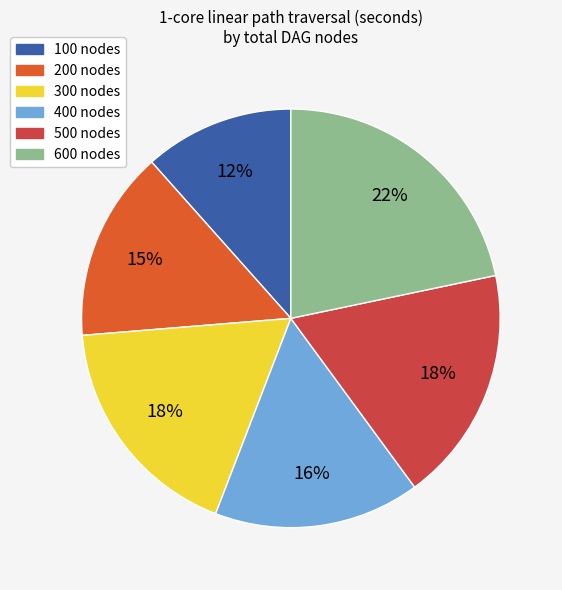

Which slice is the largest?

600